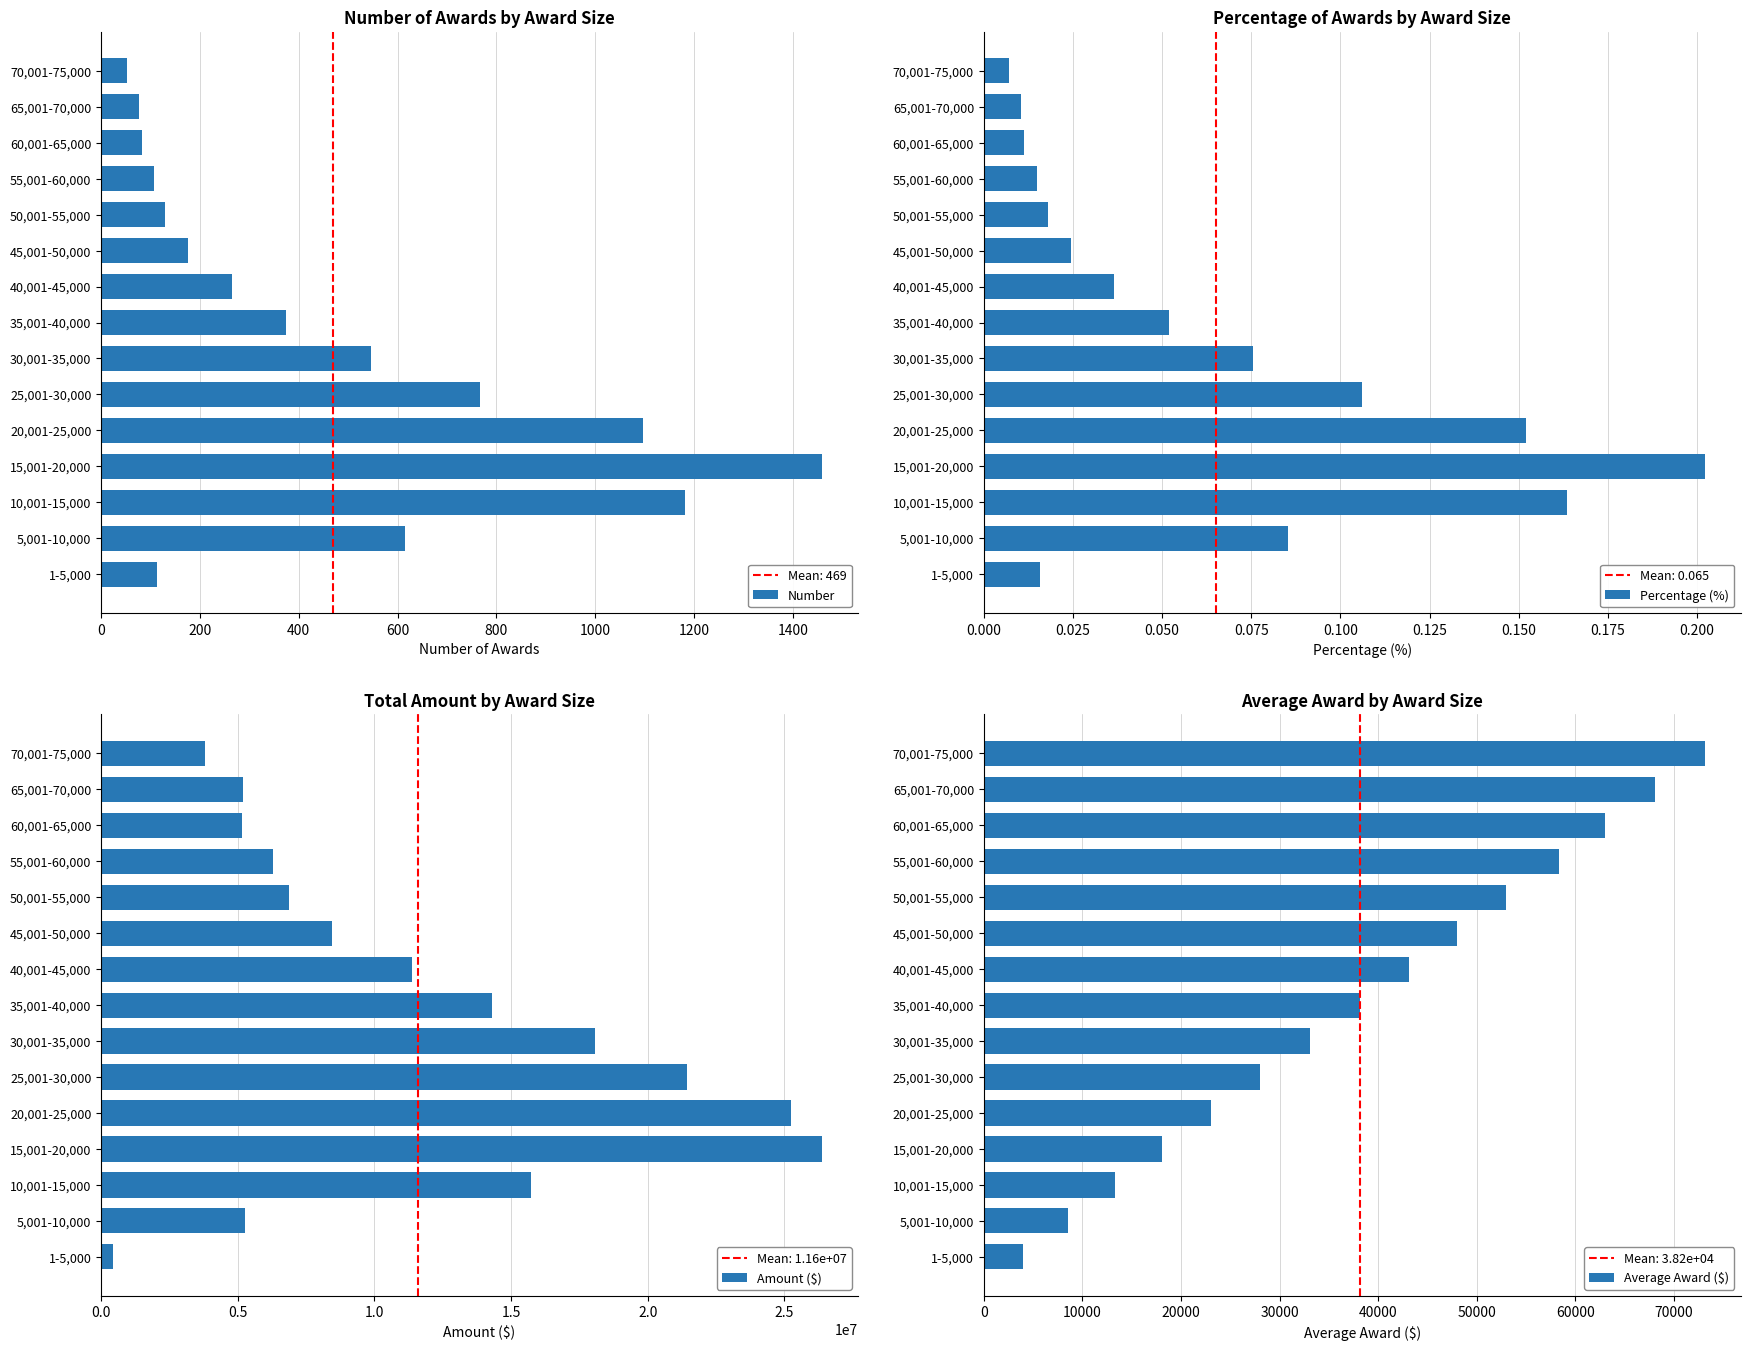

Are the bars grouped side by side (vs. stacked)?

Yes